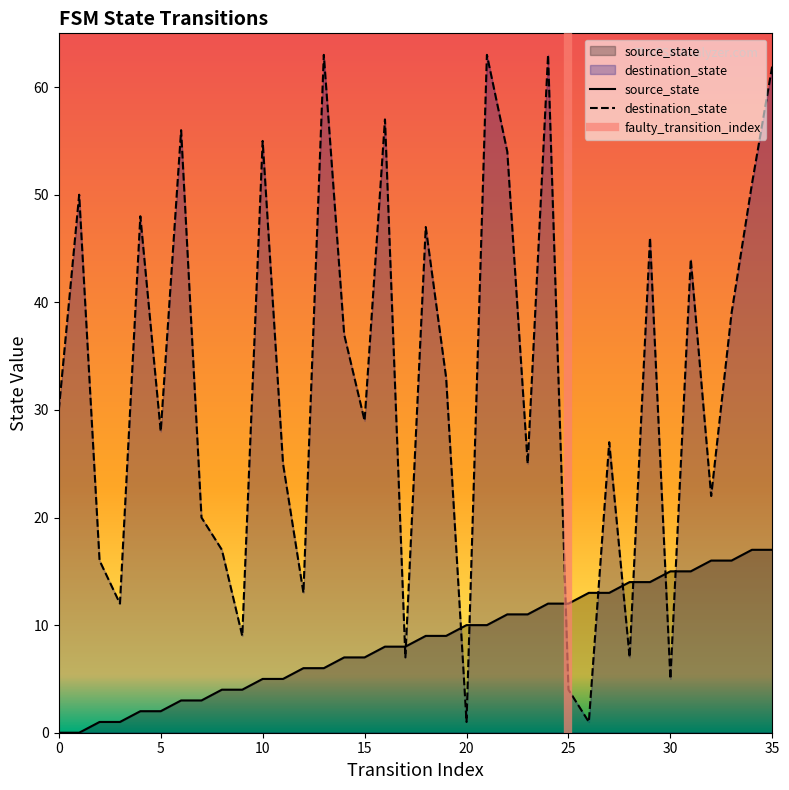

Rank the categories by source_state value from lowest to highest.

0, 1, 2, 3, 4, 5, 6, 7, 8, 9, 10, 11, 12, 13, 14, 15, 16, 17, 18, 19, 20, 21, 22, 23, 24, 25, 26, 27, 28, 29, 30, 31, 32, 33, 34, 35